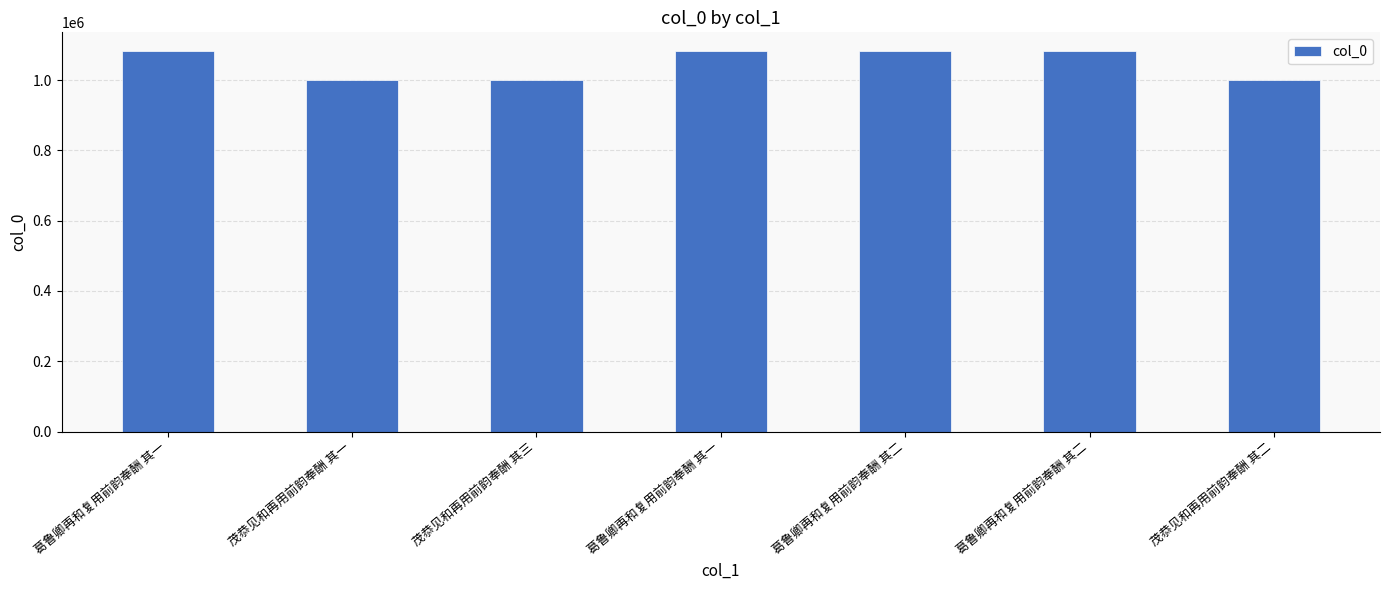

What is the change in value from 葛鲁卿再和复用前韵奉酬 其一 to 葛鲁卿再和复用前韵奉酬 其二?

+1